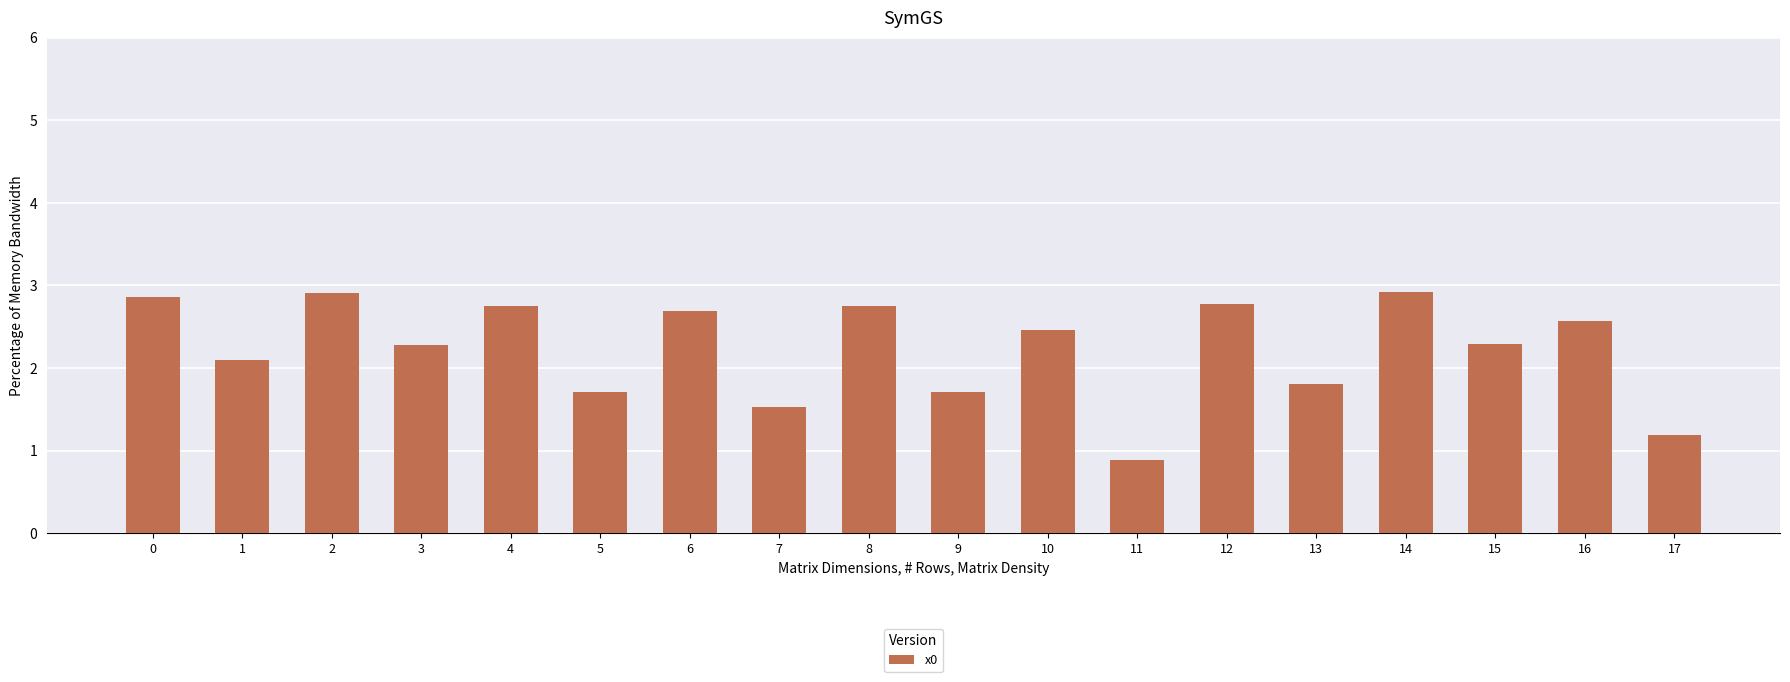

How many data points are above 2?

12